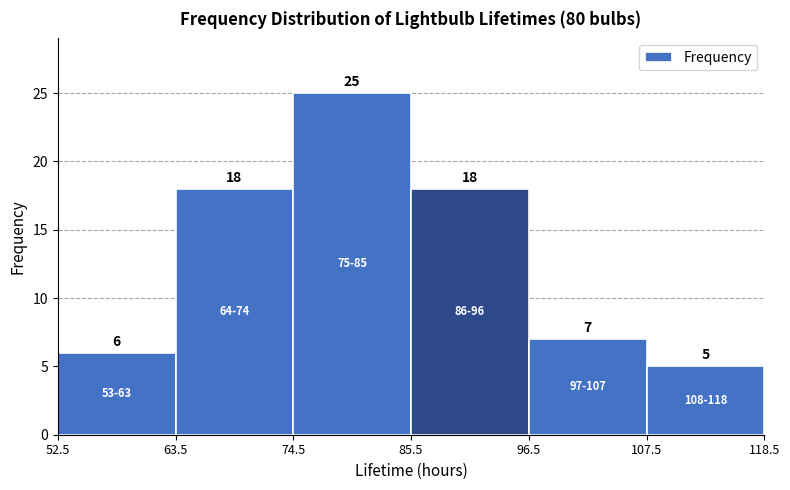

Over which range of the x-axis is the bar tallest?

74.5 to 85.5